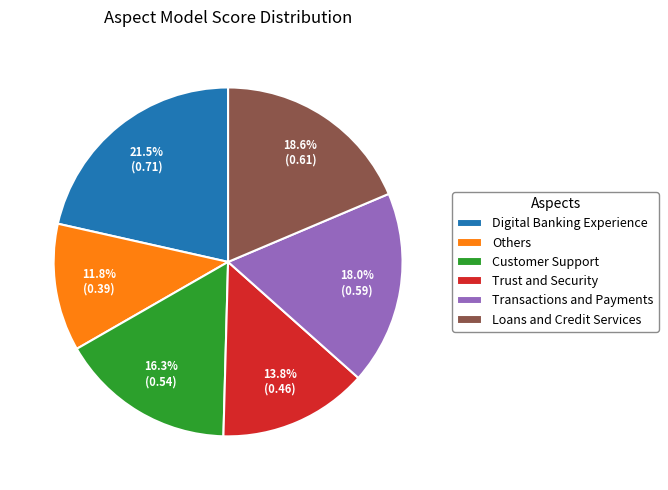

Is the sum of Loans and Credit Services and Others greater than half?

No